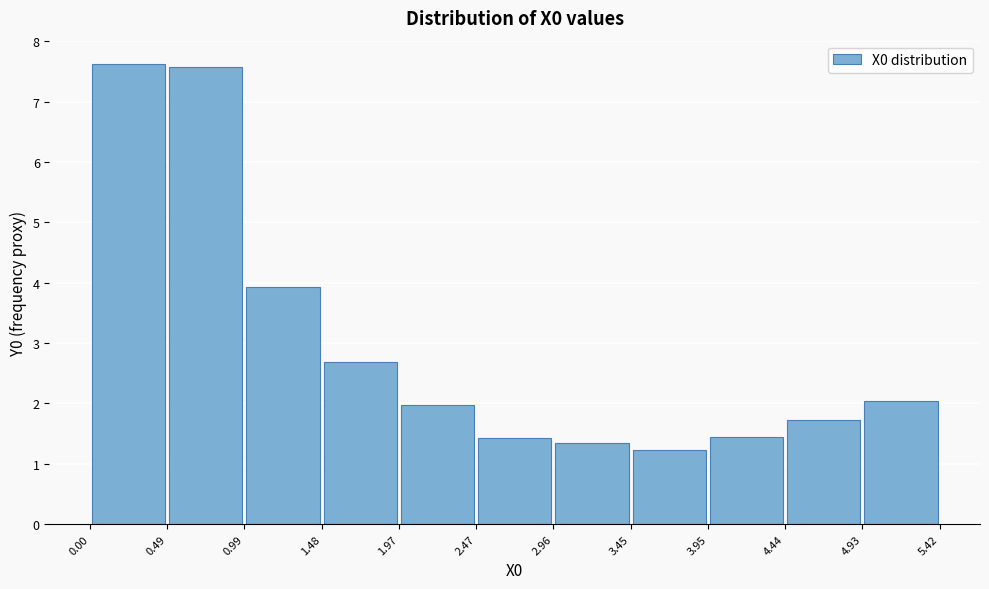

Reading left to right, transcribe this chart: for each bar, give the range it covers on the x-axis and its height. The values are not printed on the chart, so give them approximately, as read against the axis.

0.00 to 0.49: 7.6
0.49 to 0.99: 7.6
0.99 to 1.48: 3.9
1.48 to 1.97: 2.7
1.97 to 2.47: 2.0
2.47 to 2.96: 1.4
2.96 to 3.45: 1.3
3.45 to 3.95: 1.2
3.95 to 4.44: 1.5
4.44 to 4.93: 1.7
4.93 to 5.42: 2.0